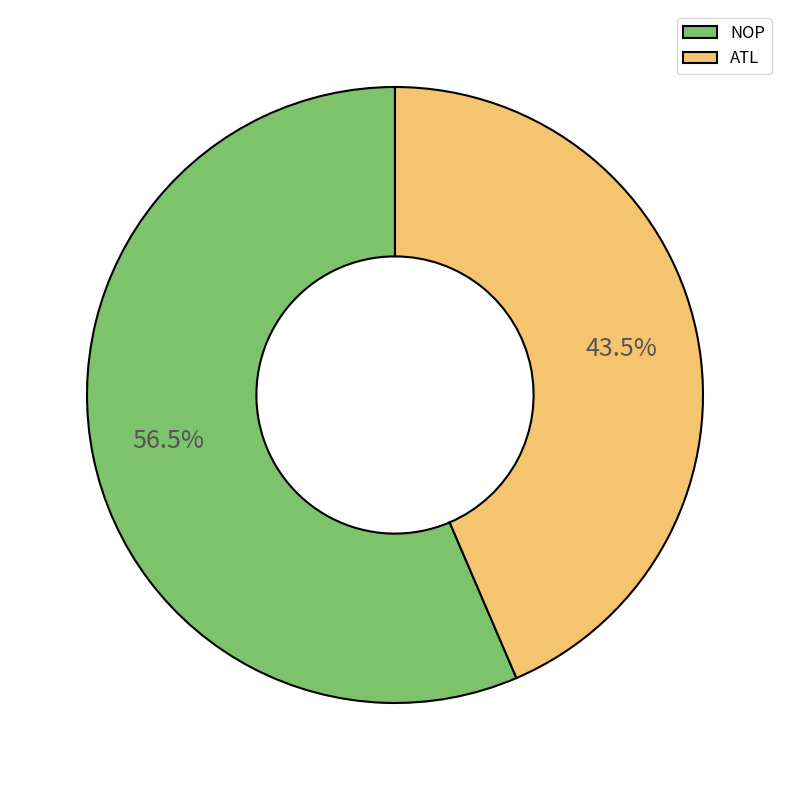

Rank the categories by value from lowest to highest.

ATL, NOP